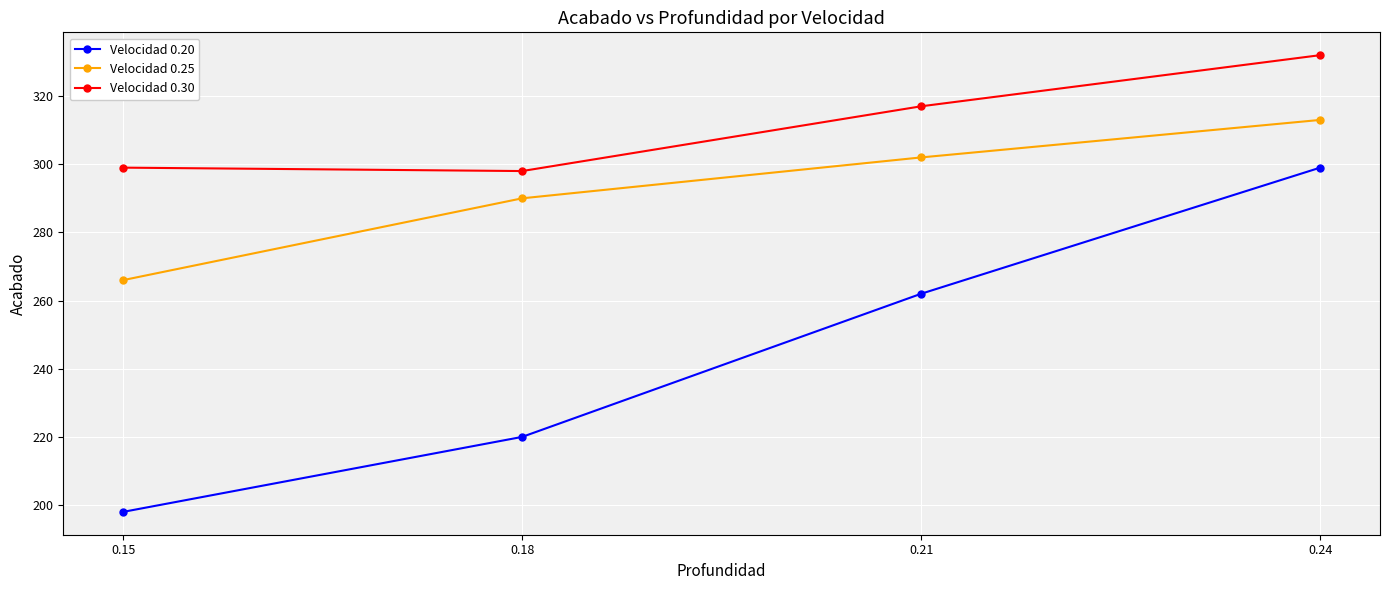

What is the lowest value of the Velocidad 0.25 series?

266